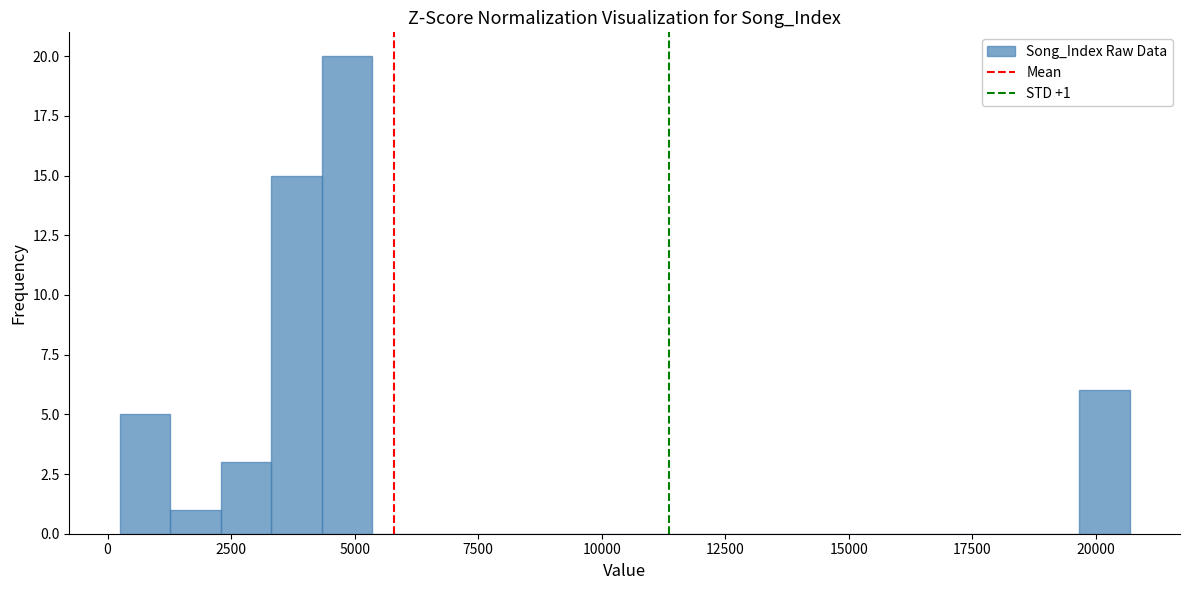

Around what value on the x-axis is the tallest bar? Give the approximate position of its centre, as read against the axis.

5000